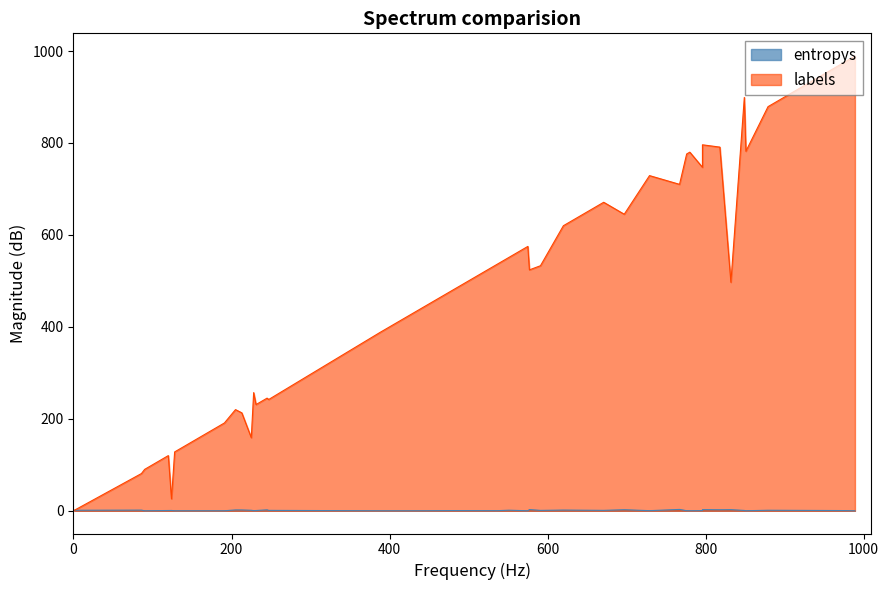

Which series has the largest range (max minus min)?

labels